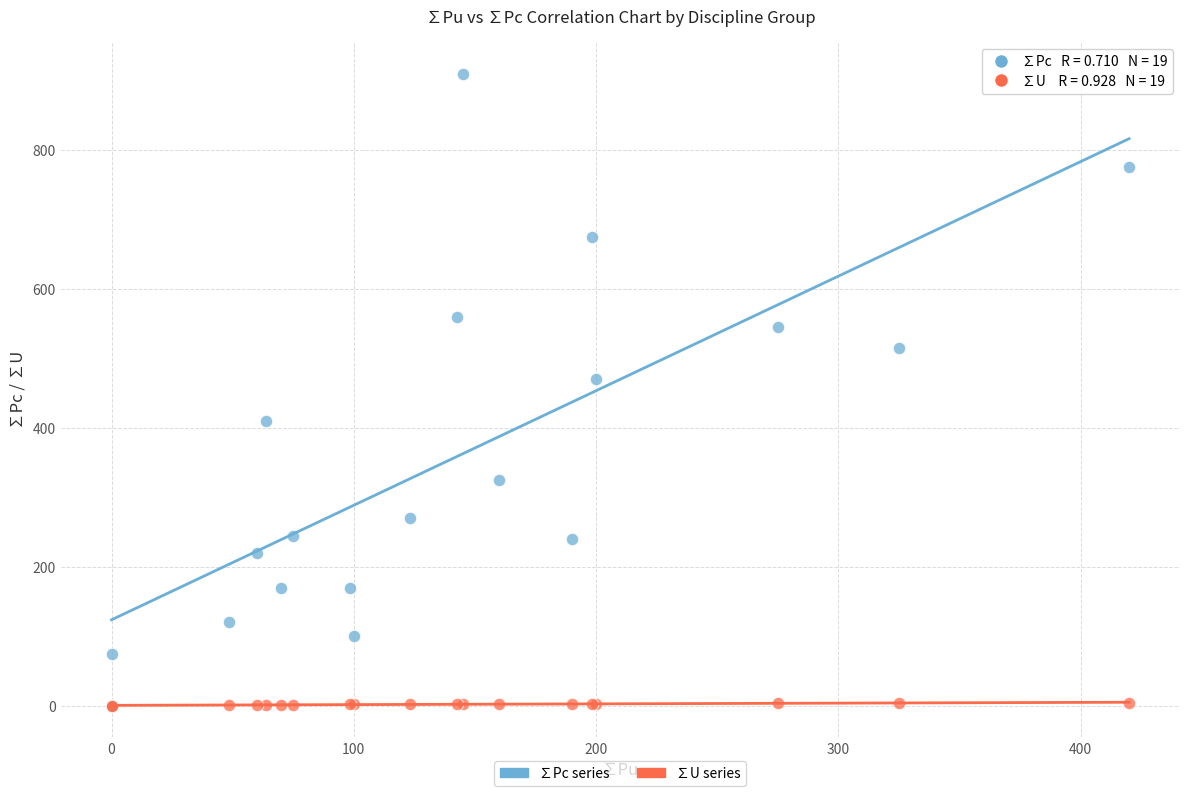

Across all series, what Y value is closest to 455?

470.0